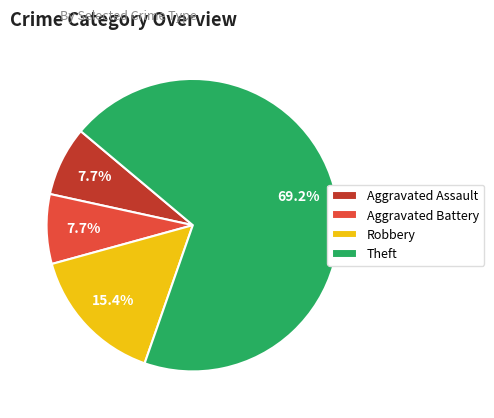

To the nearest percent, what is the average slice percentage?

25%